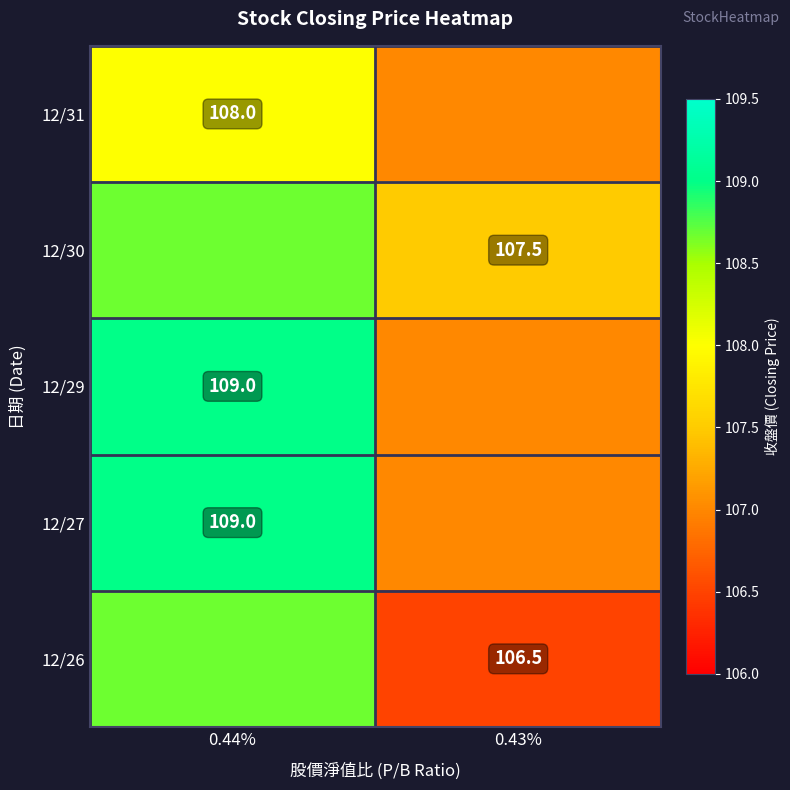

What is the average value of the 12/29 series?

108.0